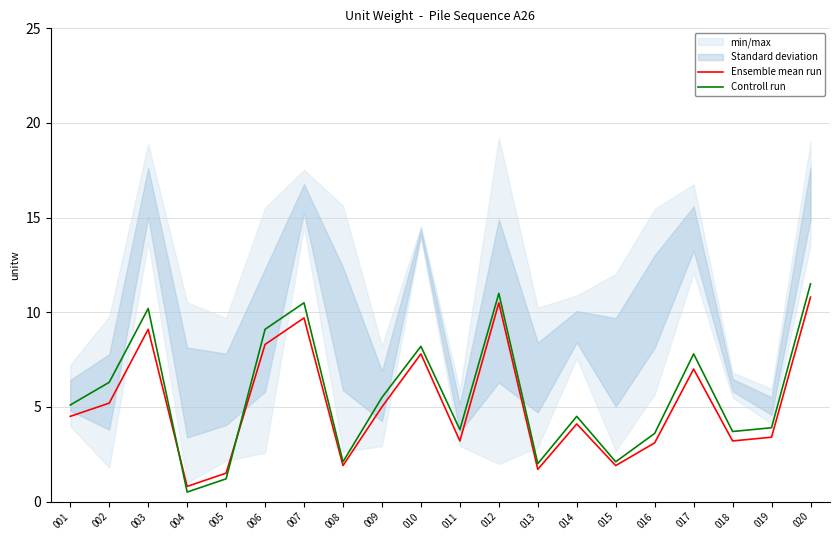

What is the approximate value of Controll run at 011?

3.8